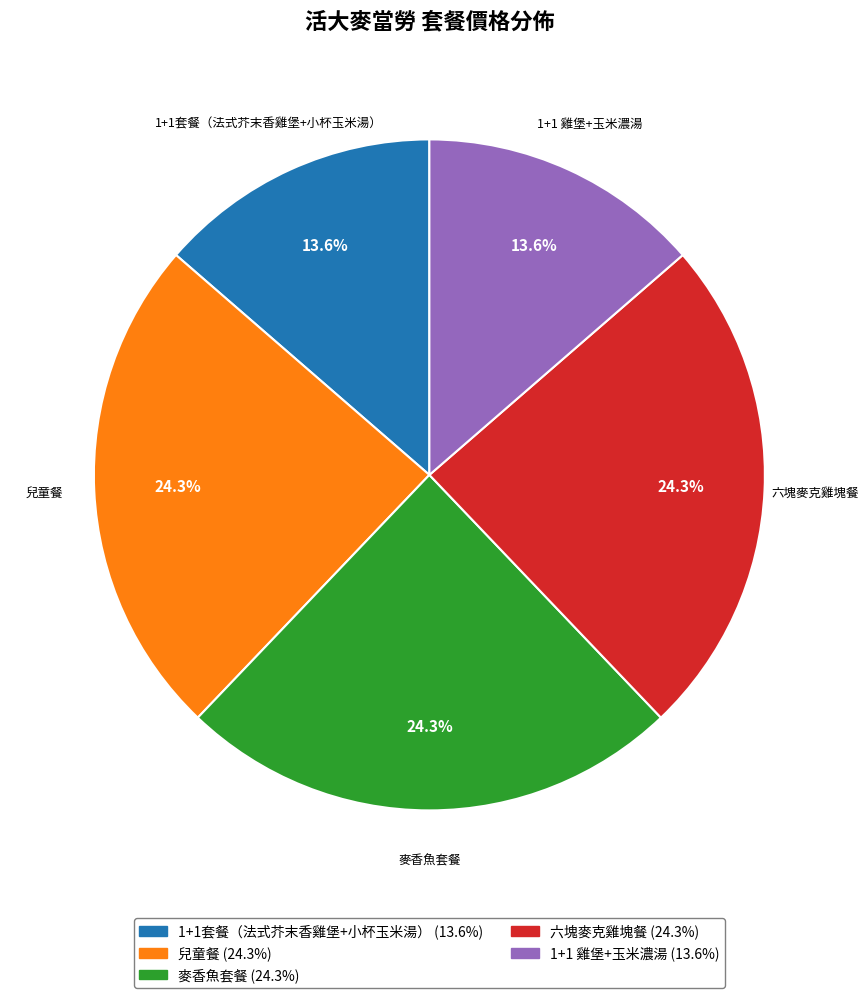

Does 1+1 雞堡+玉米濃湯 account for over 50% of the chart?

No